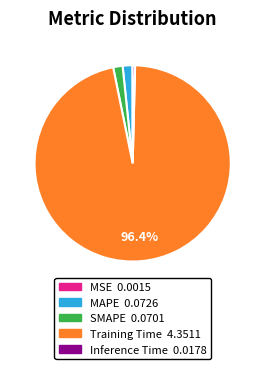

Which category has the biggest portion of the pie?

Training Time